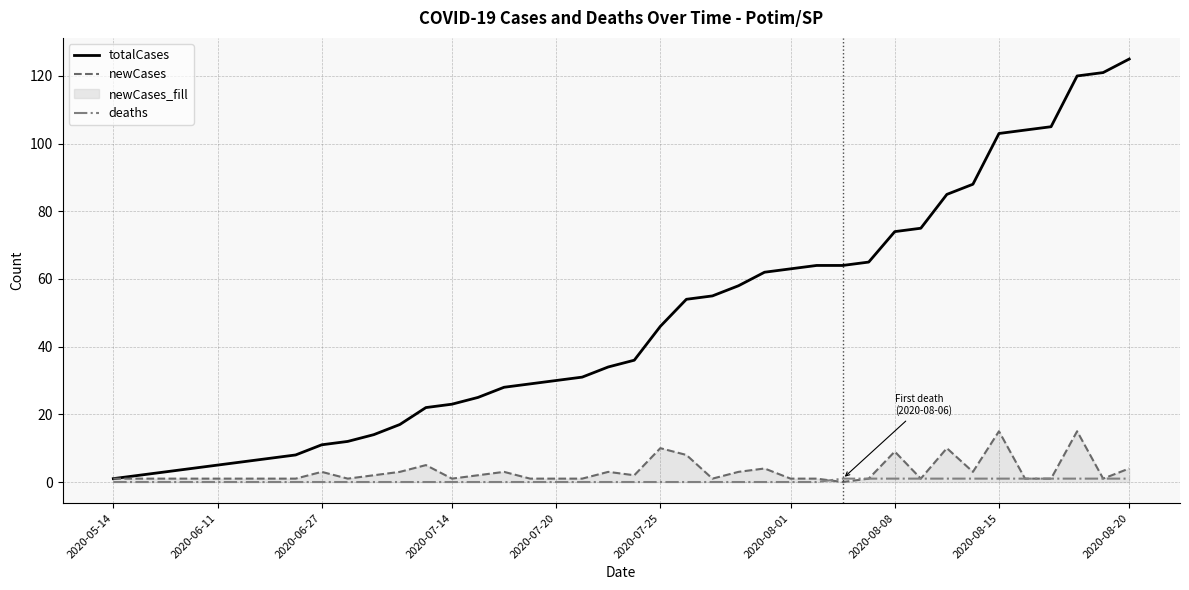

The value of deaths at 37 is 1. True or false?

True